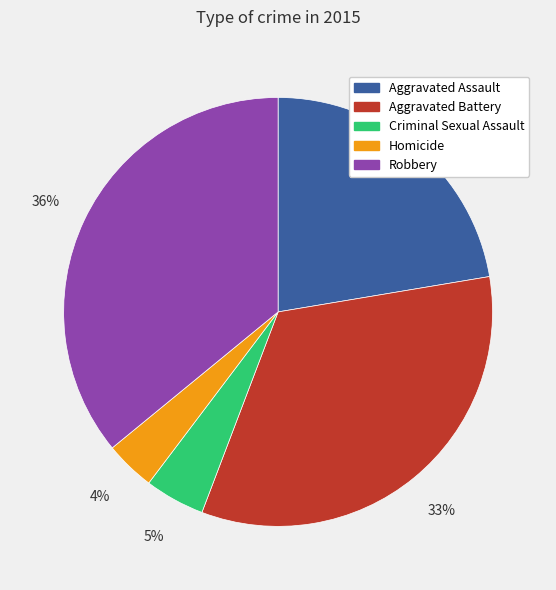

Which slice is the largest?

Robbery